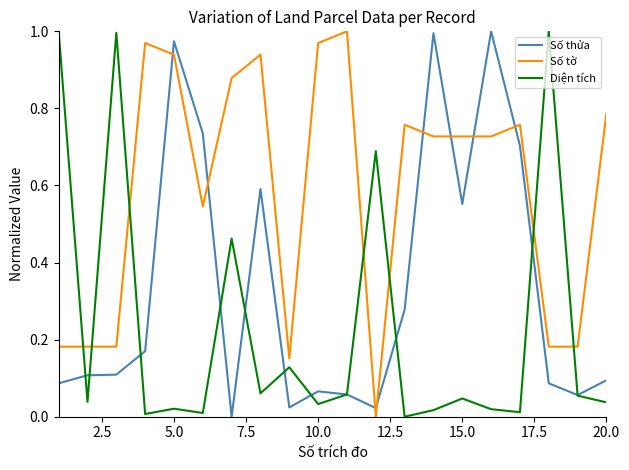

Is this an area chart (filled region under the line)?

No